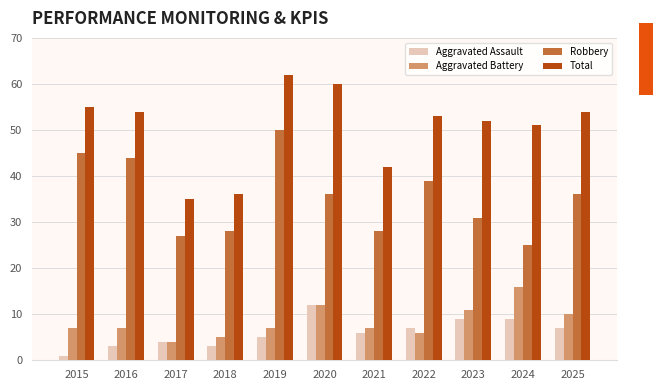

Is it true that Aggravated Battery equals 11 at 2023?

True